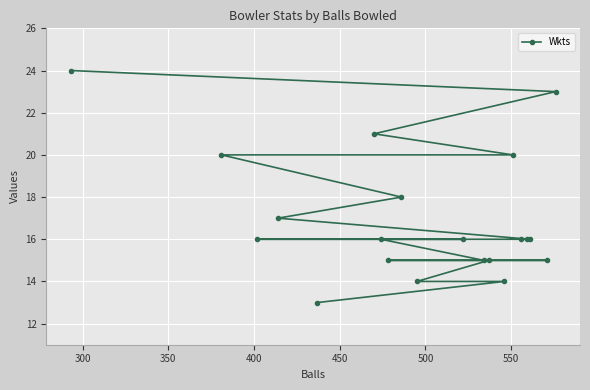

What is the average value?

17